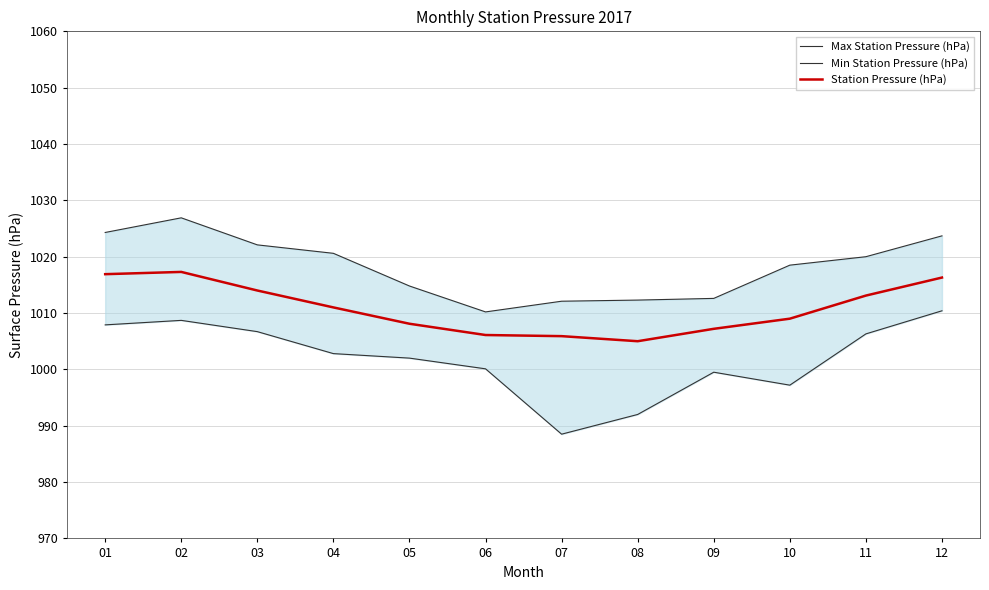

Is the value of Station Pressure (hPa) at 07 greater than the value of Max Station Pressure (hPa) at 03?

No